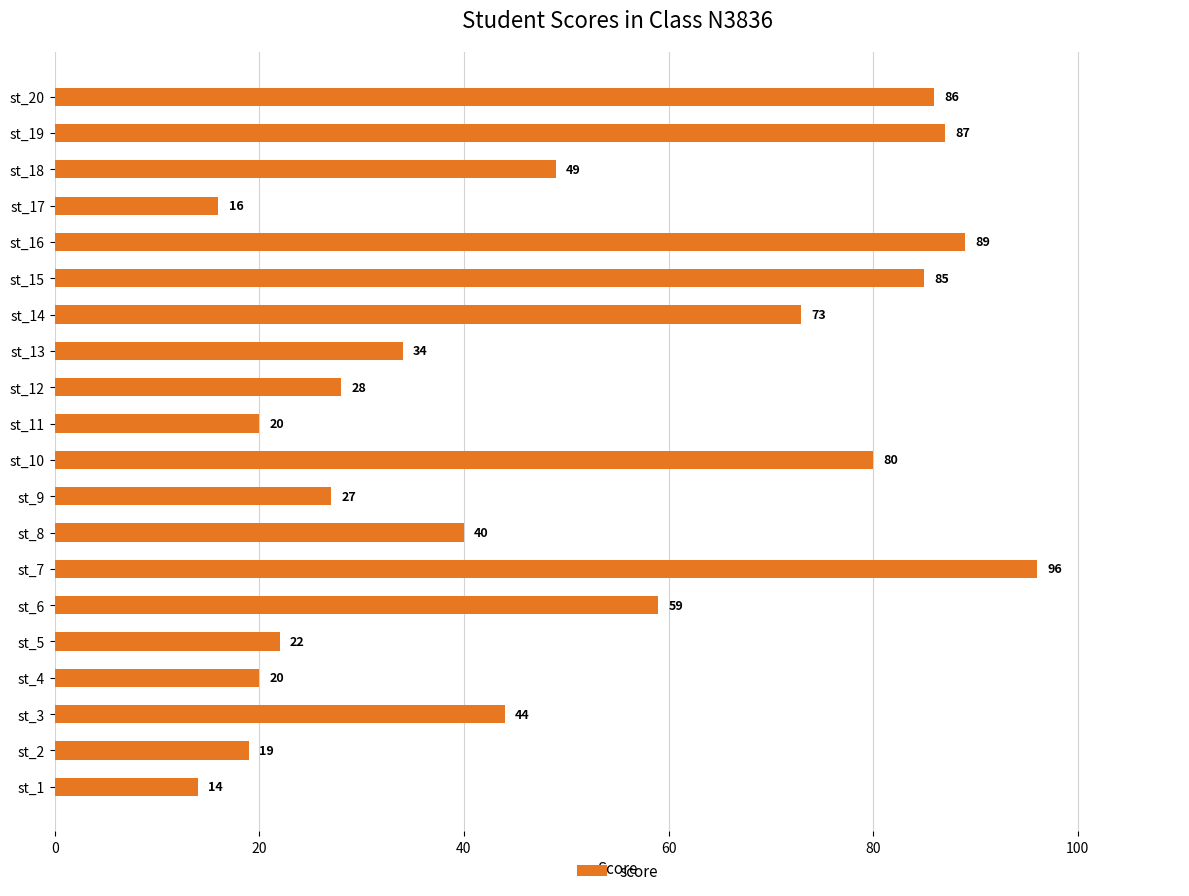

What is the maximum value shown in the chart?

96